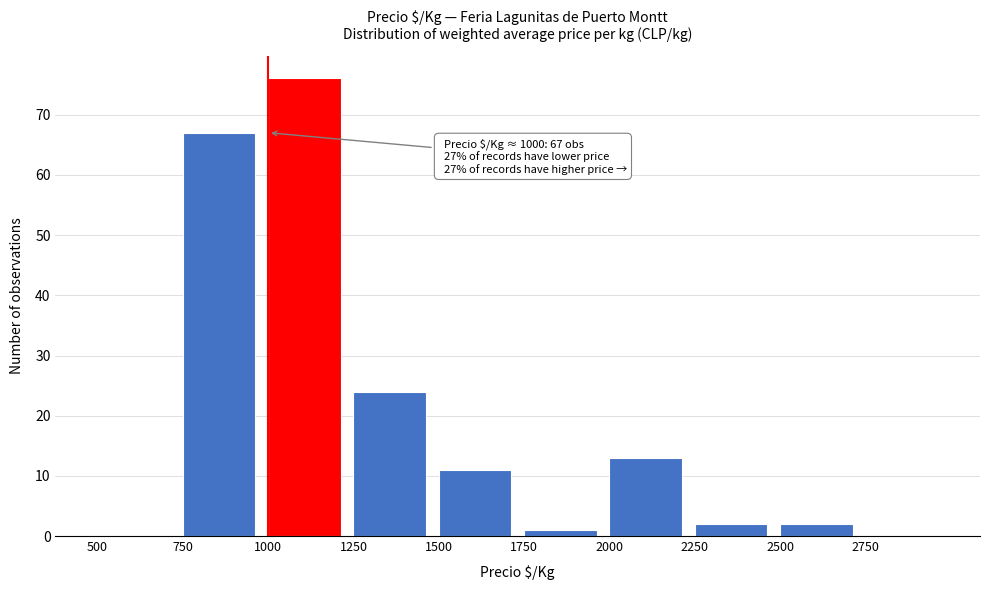

Over which range of the x-axis is the bar tallest?

1000 to 1250